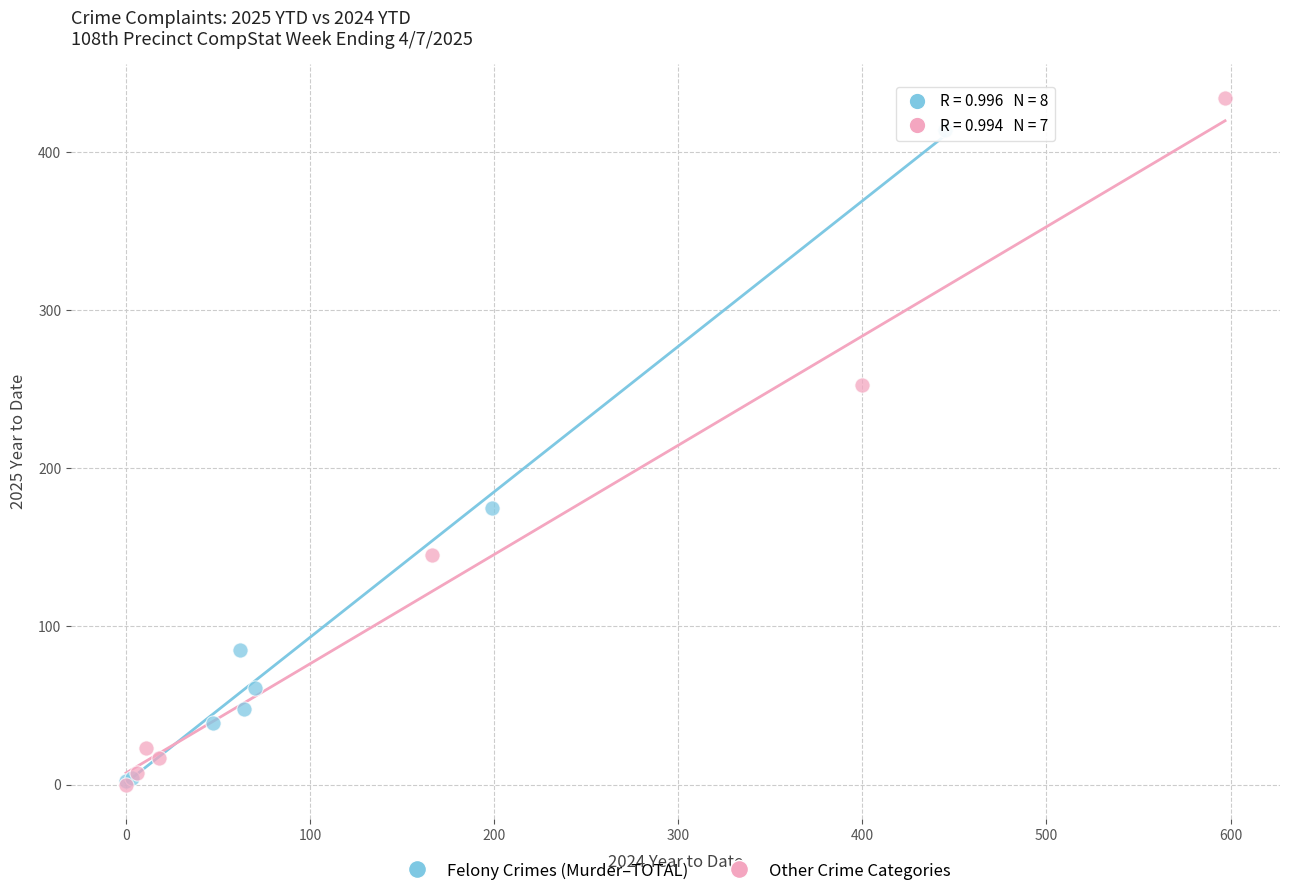

Which series has the widest spread of Y values?

Other Crime Categories